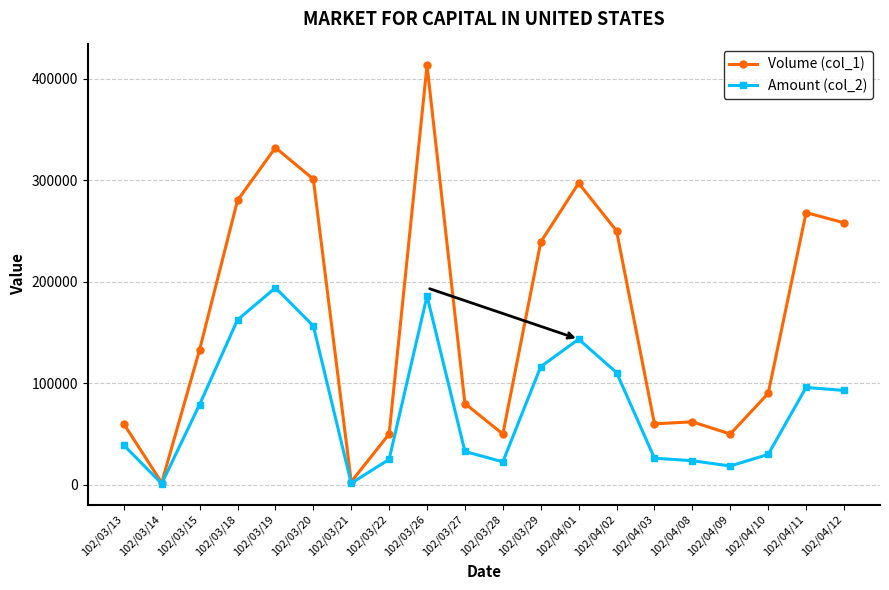

What is the label of the 17th point from the left?

102/04/09